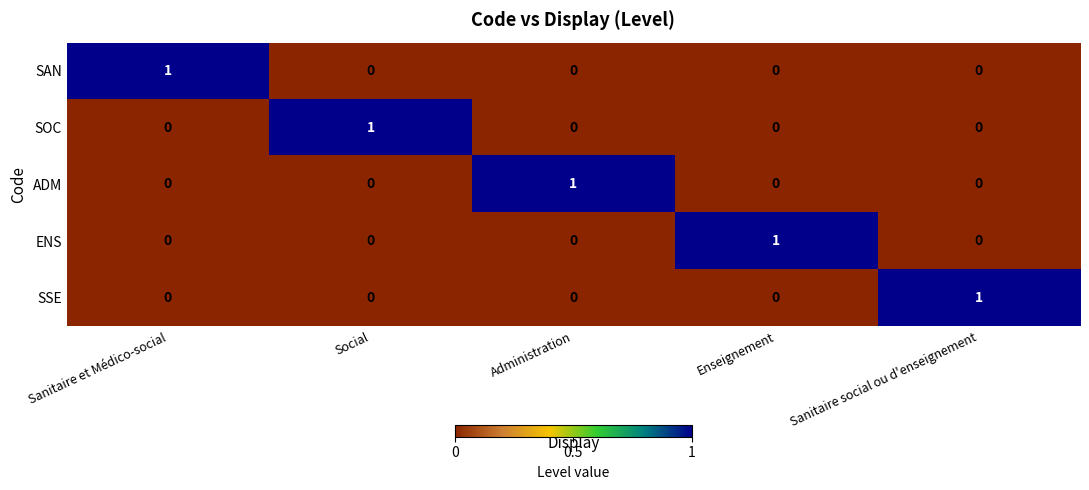

Reading left to right, extract all data points from this chart.

SAN: Sanitaire et Médico-social=1	Social=0	Administration=0	Enseignement=0	Sanitaire social ou d'enseignement=0
SOC: Sanitaire et Médico-social=0	Social=1	Administration=0	Enseignement=0	Sanitaire social ou d'enseignement=0
ADM: Sanitaire et Médico-social=0	Social=0	Administration=1	Enseignement=0	Sanitaire social ou d'enseignement=0
ENS: Sanitaire et Médico-social=0	Social=0	Administration=0	Enseignement=1	Sanitaire social ou d'enseignement=0
SSE: Sanitaire et Médico-social=0	Social=0	Administration=0	Enseignement=0	Sanitaire social ou d'enseignement=1